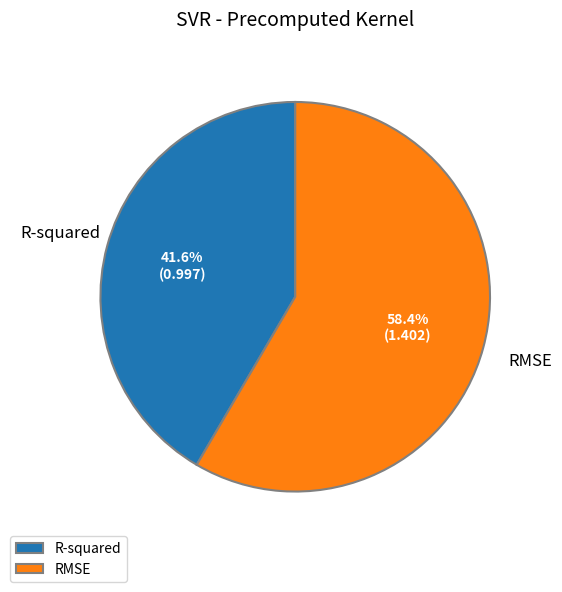

To the nearest percent, what portion does RMSE represent?

58%